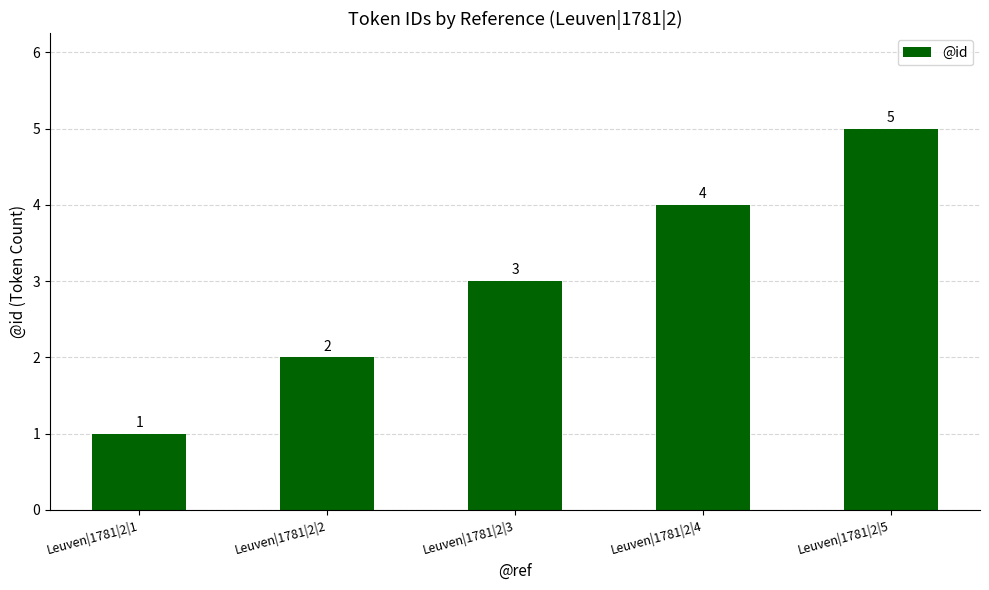

Which has a higher value, Leuven|1781|2|1 or Leuven|1781|2|4?

Leuven|1781|2|4